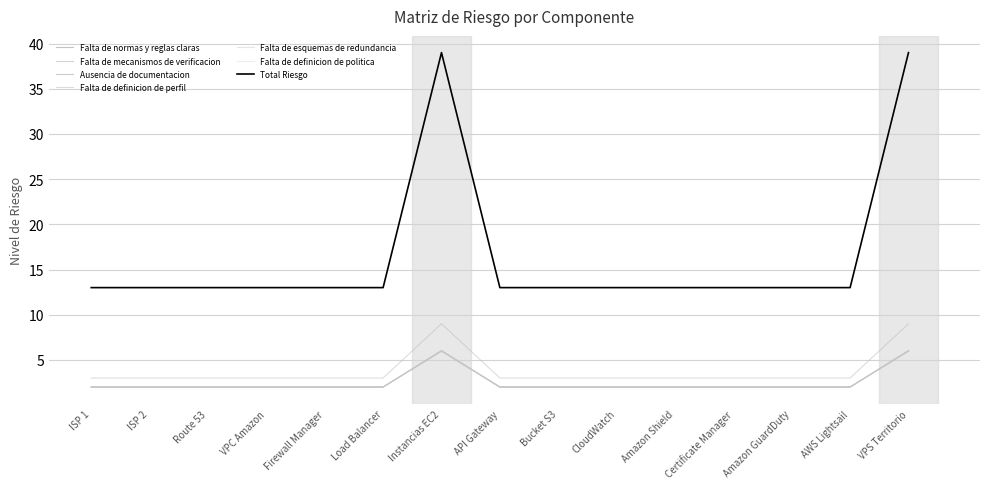

Does the chart have visible grid lines?

Yes